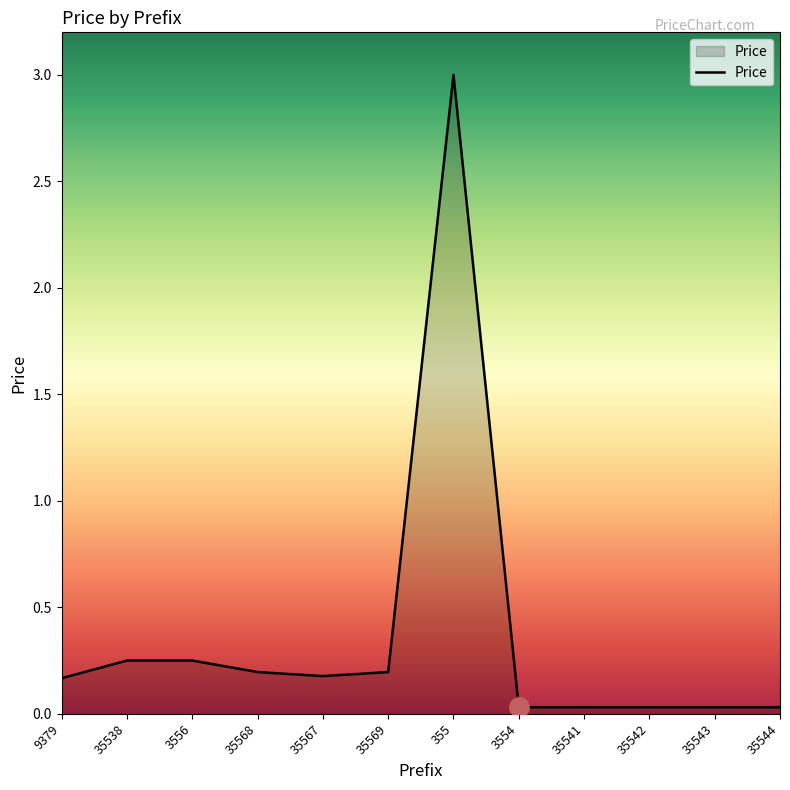

What is the maximum value shown in the chart?

3.0